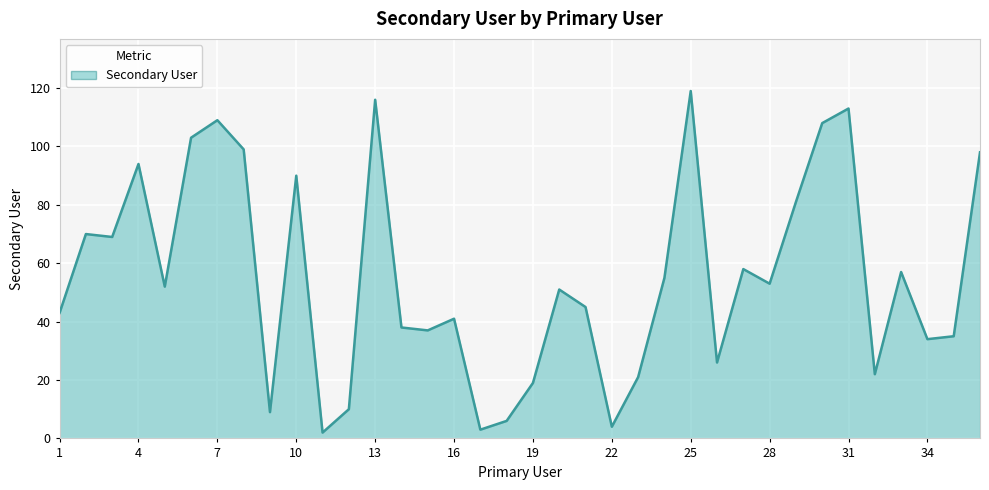

What is the maximum value shown in the chart?

119